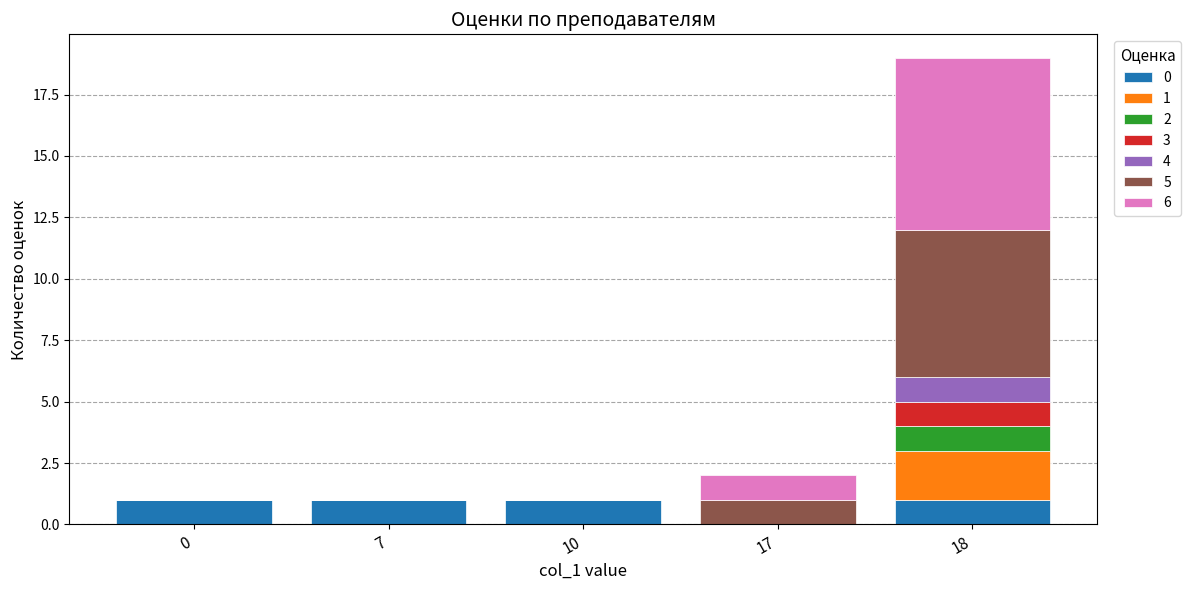

Are the bars horizontal?

No